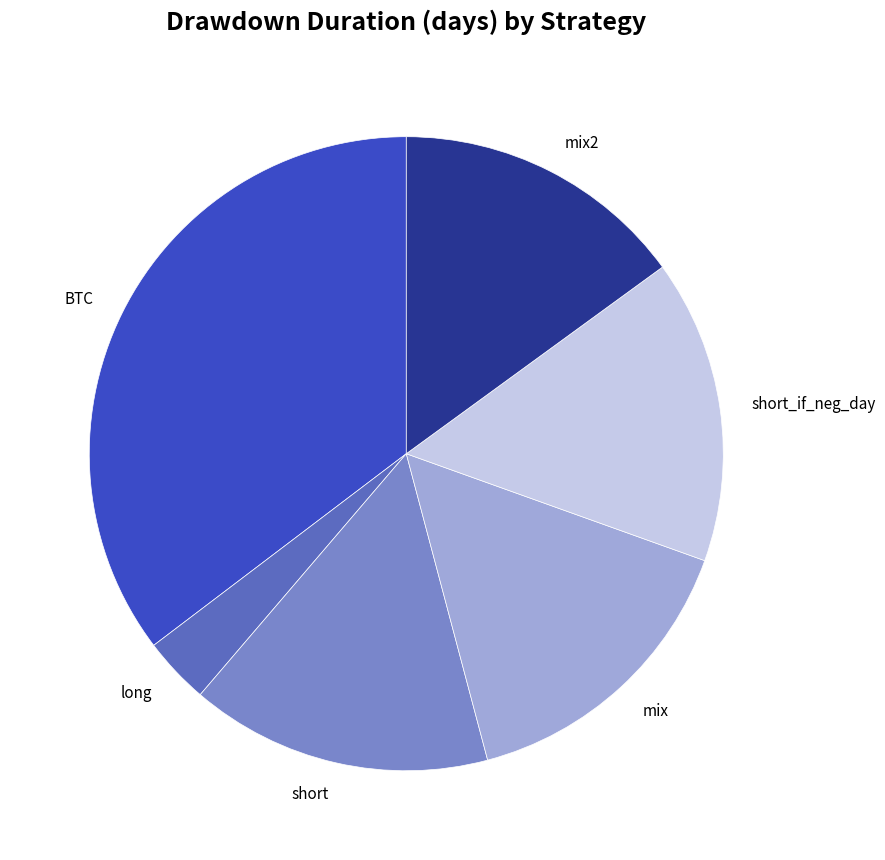

Between BTC and mix2, which is larger?

BTC